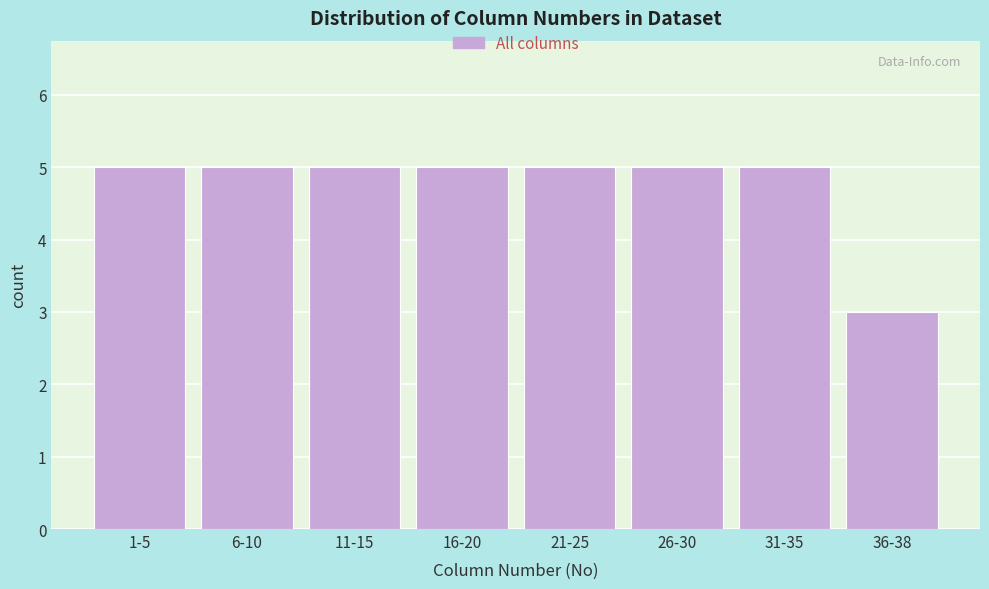

Reading left to right, what are all the values shown in this chart?

5	5	5	5	5	5	5	3